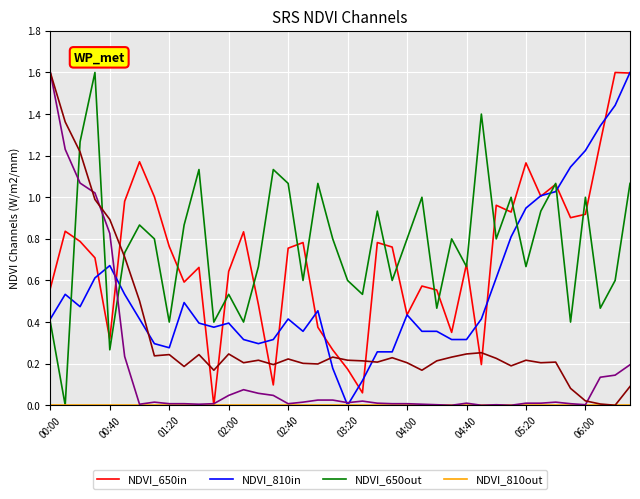

What is the greatest value displayed?

1.6